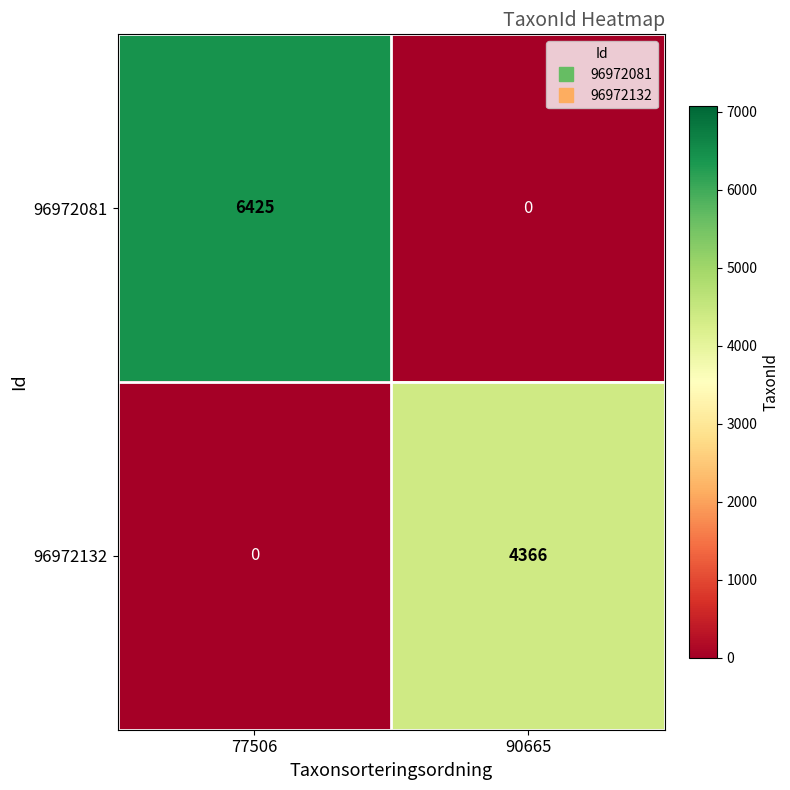

At which category does the chart reach its peak across all series?

77506